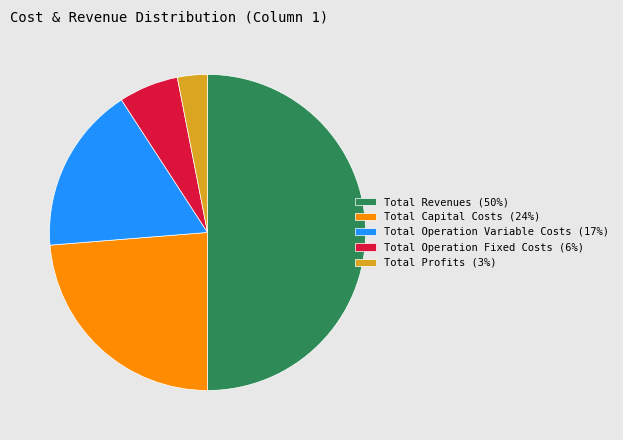

Is it true that Total Profits is 17% of the pie?

False